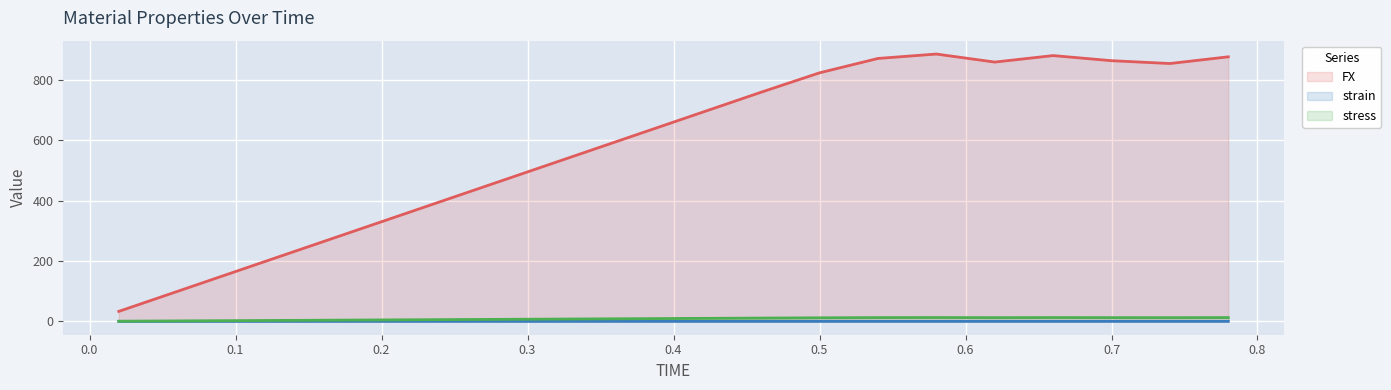

At how many categories does at least one series exceed 325?

15